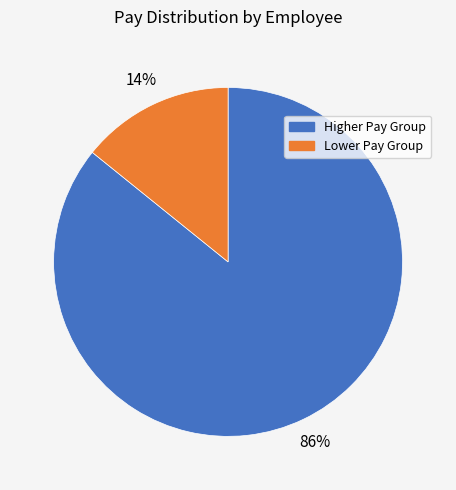

Count the number of slices in the pie.

2